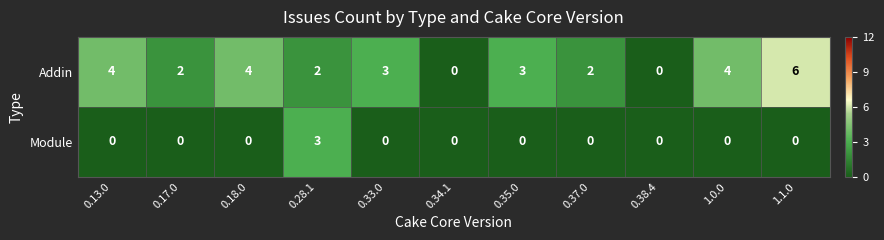

Reading left to right, transcribe all the data shown in this chart.

Addin: 4	2	4	2	3	0	3	2	0	4	6
Module: 0	0	0	3	0	0	0	0	0	0	0